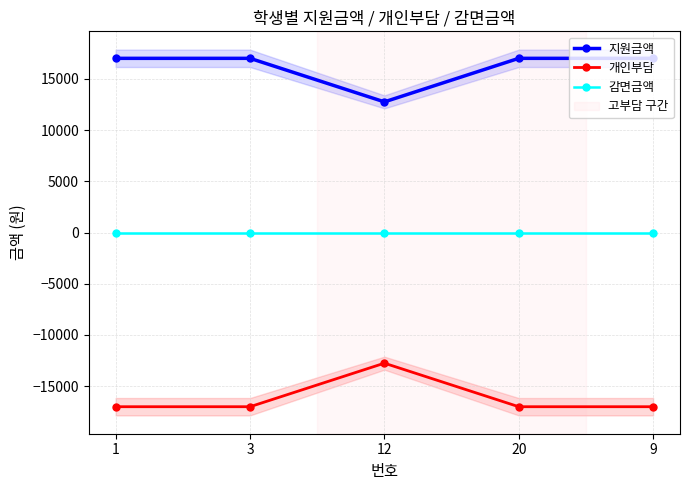

Which series changed the most between 20 and 9?

지원금액